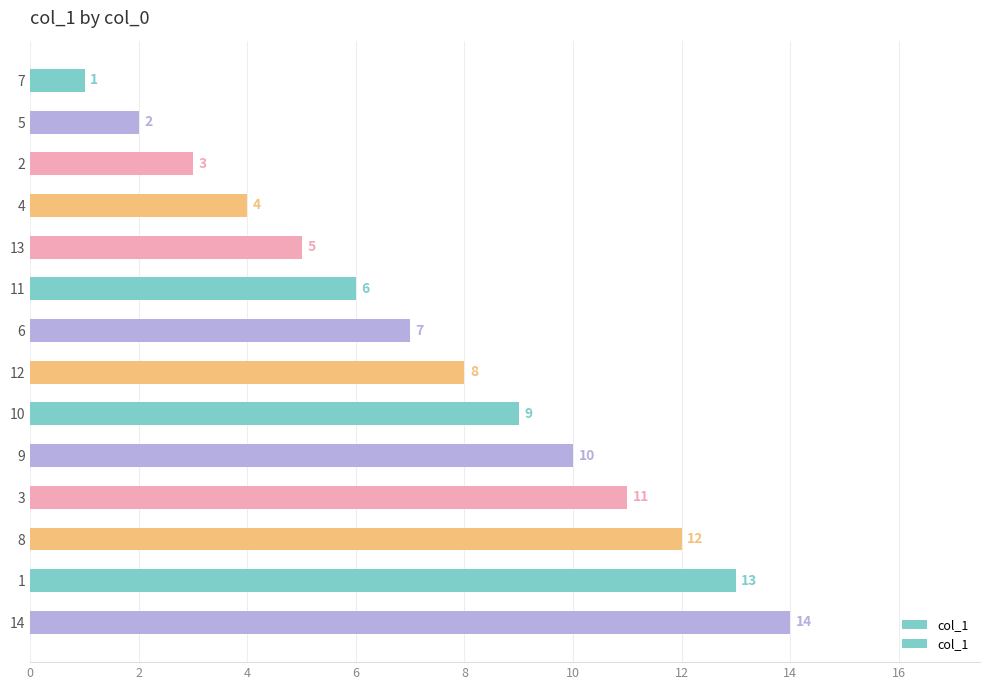

How many values are below 8?

7